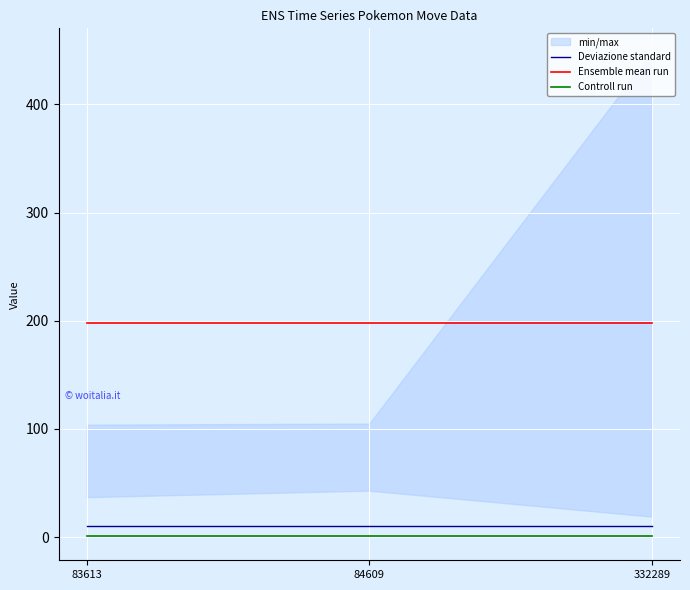

Read the Deviazione standard value at 84609.

10